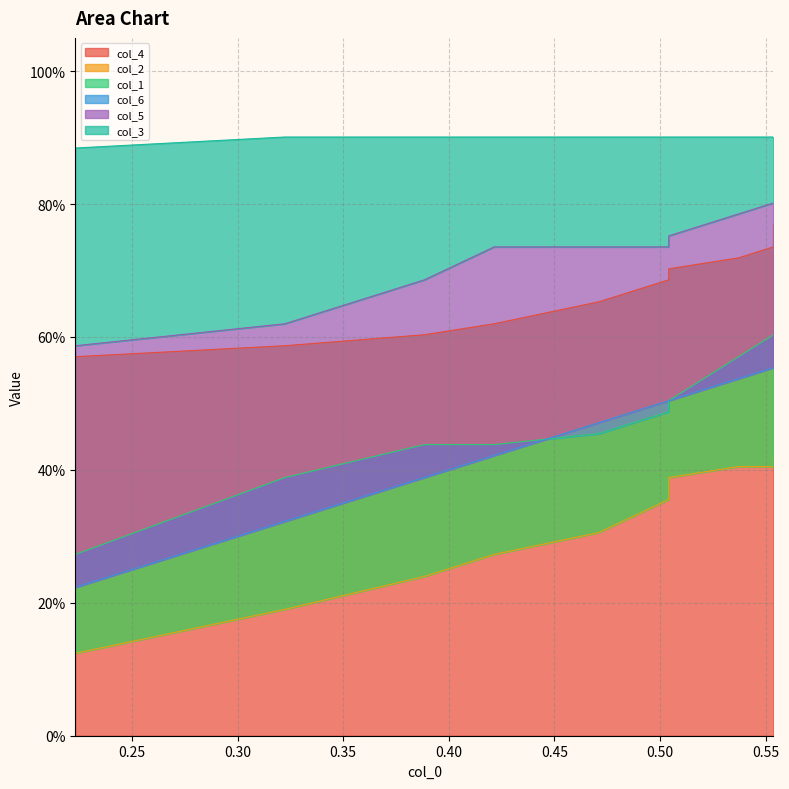

Does the chart display data point markers on the line(s)?

No